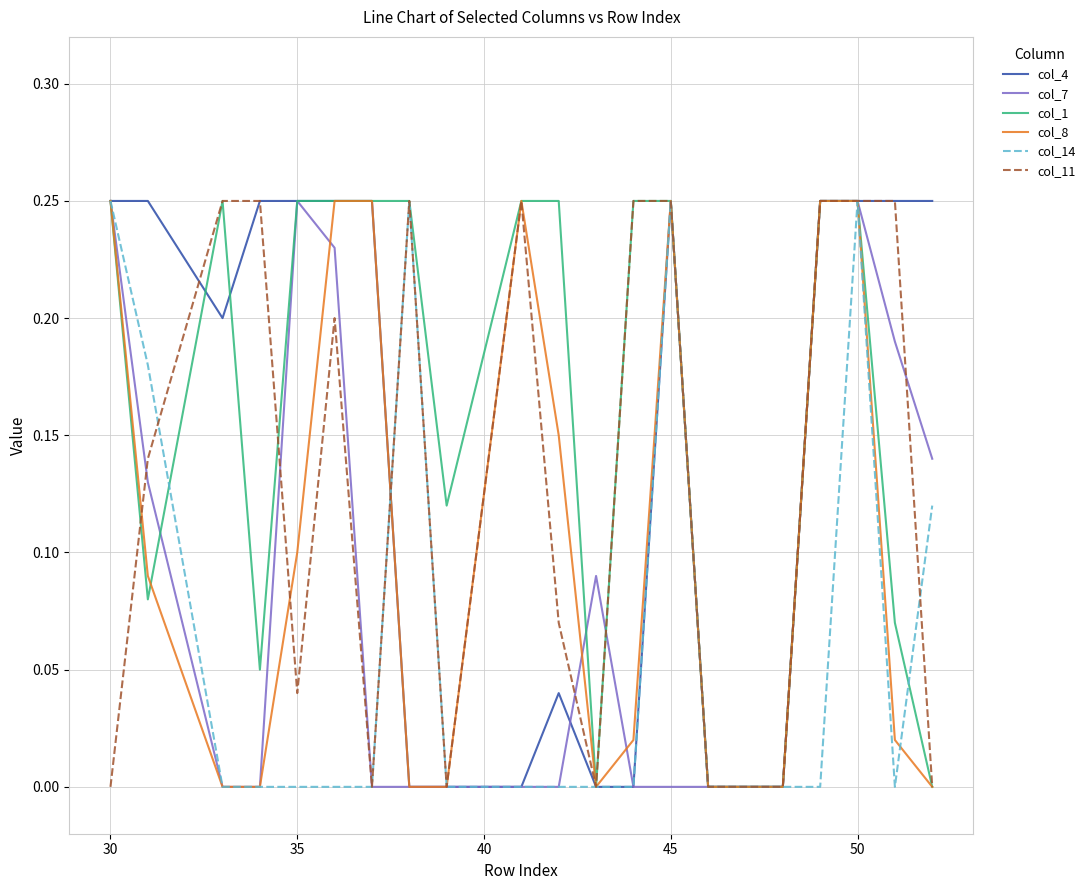

Which series has the largest total across all categories?

col_1